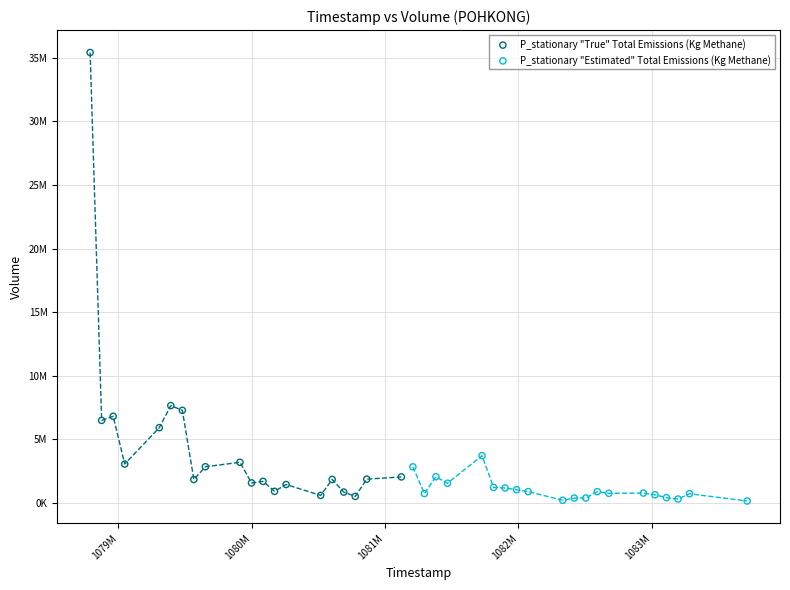

What are all the series names shown in the legend?

P_stationary "True" Total Emissions (Kg Methane), P_stationary "Estimated" Total Emissions (Kg Methane)